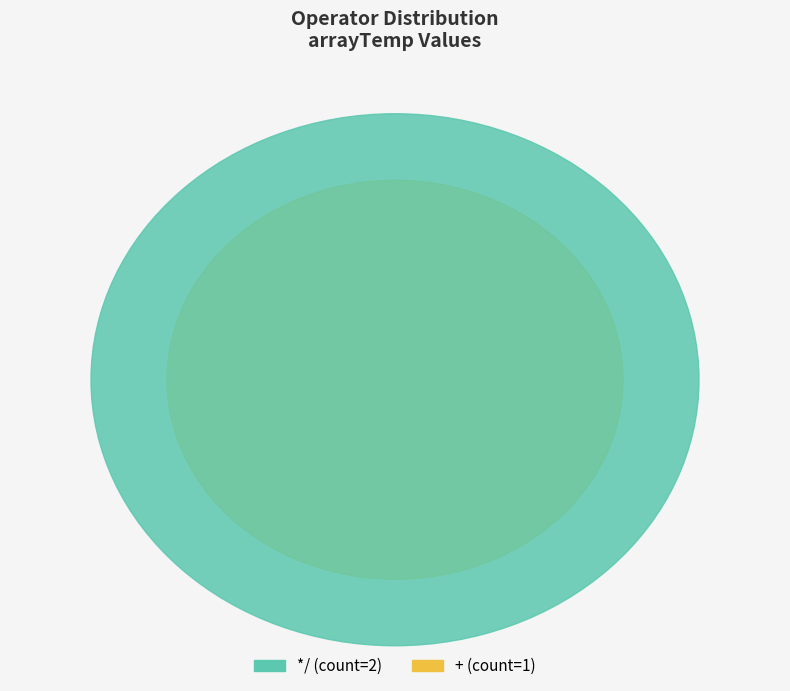

Between */ and +, which is larger?

*/